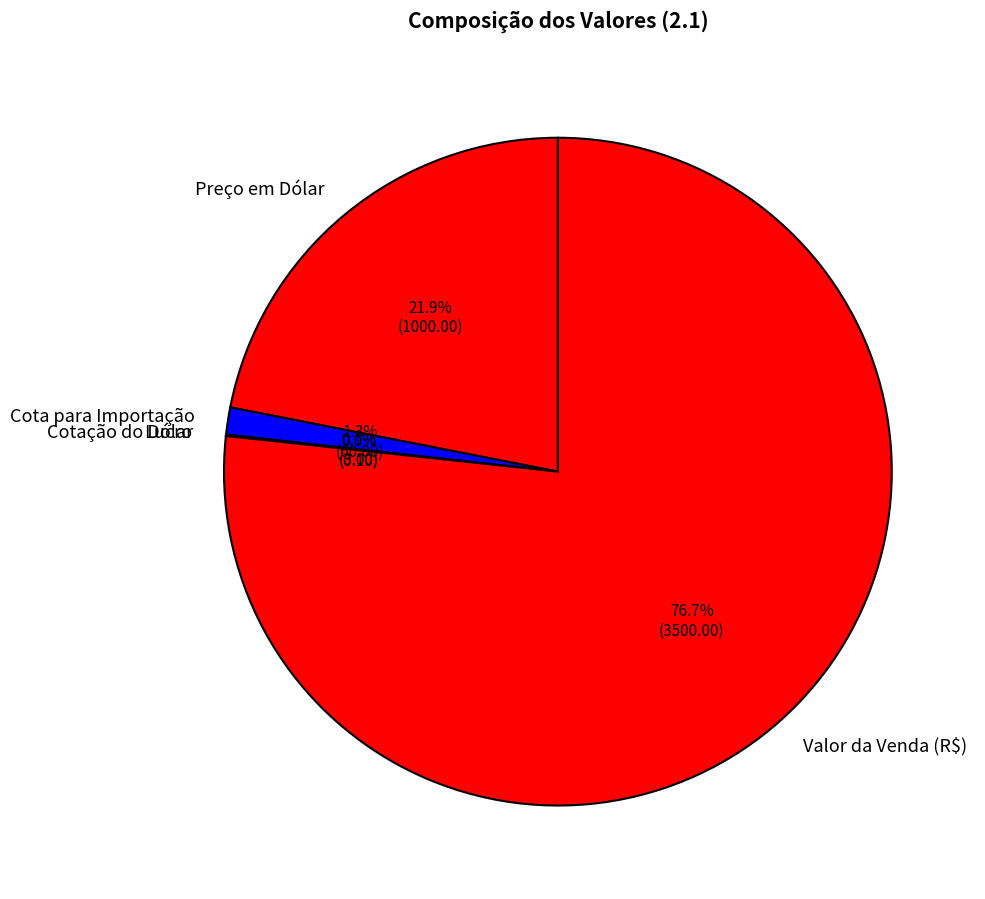

What percentage do Preço em Dólar and Cota para Importação together represent?

23.2%